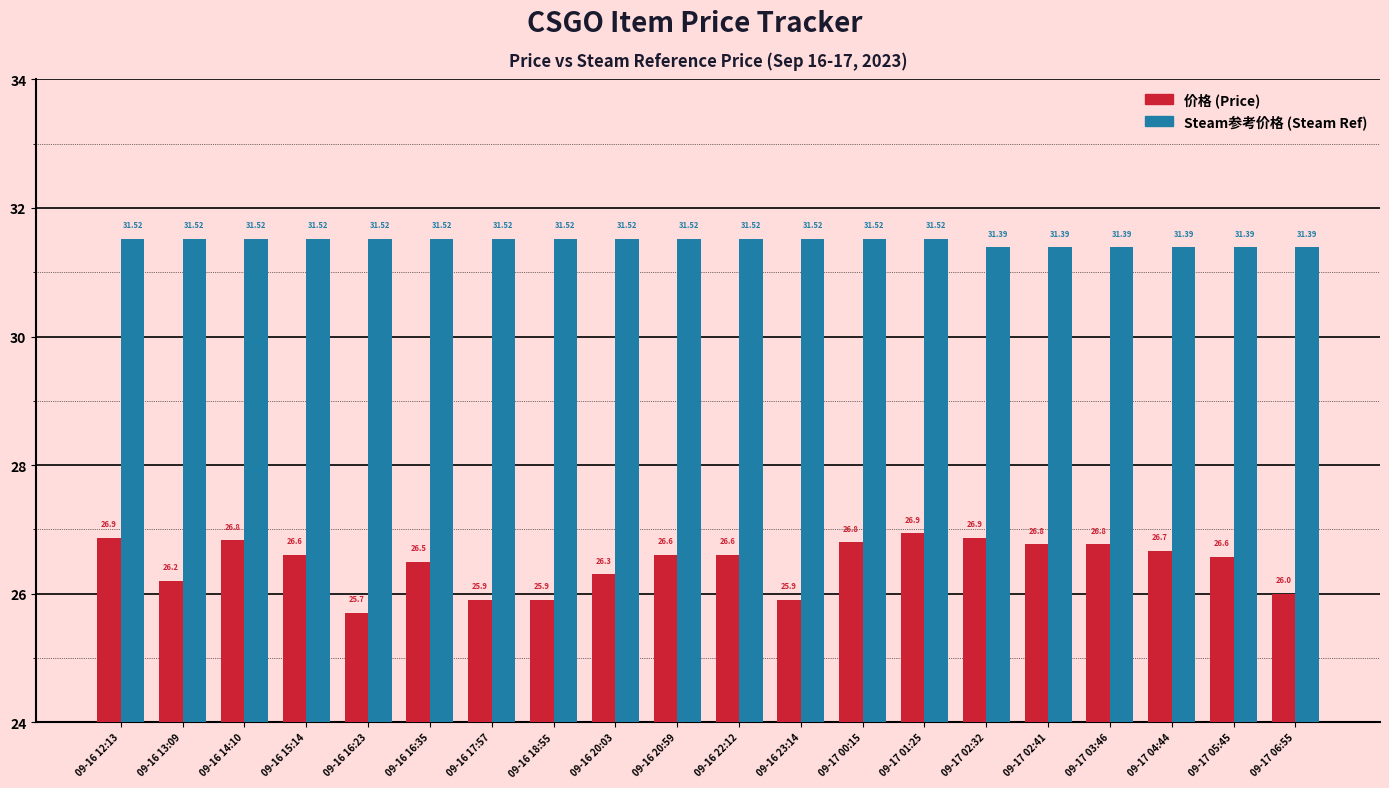

How many bars are there in each group?

2